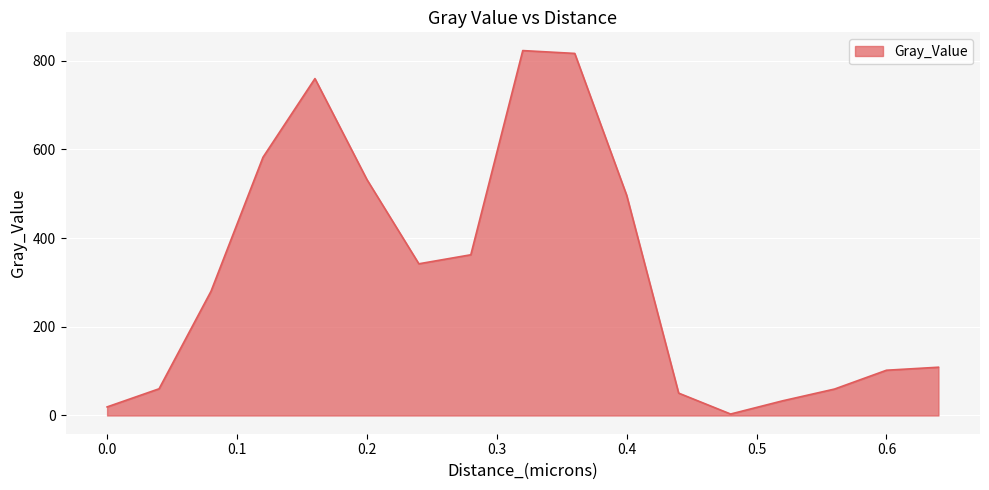

How many lines are shown in the chart?

1